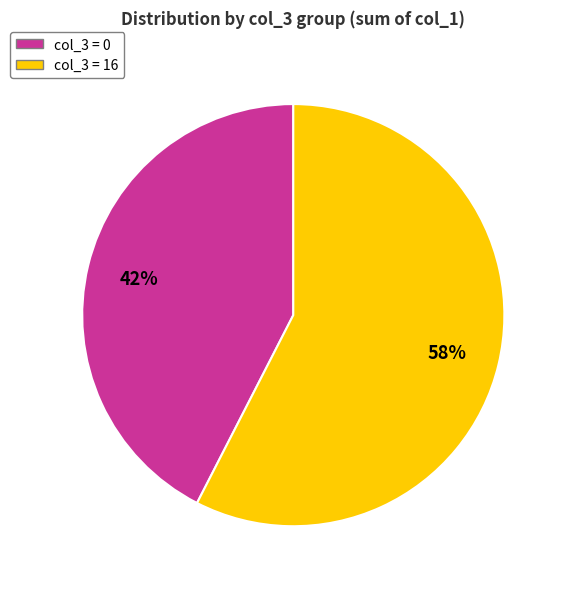

Between col_3 = 16 and col_3 = 0, which is larger?

col_3 = 16